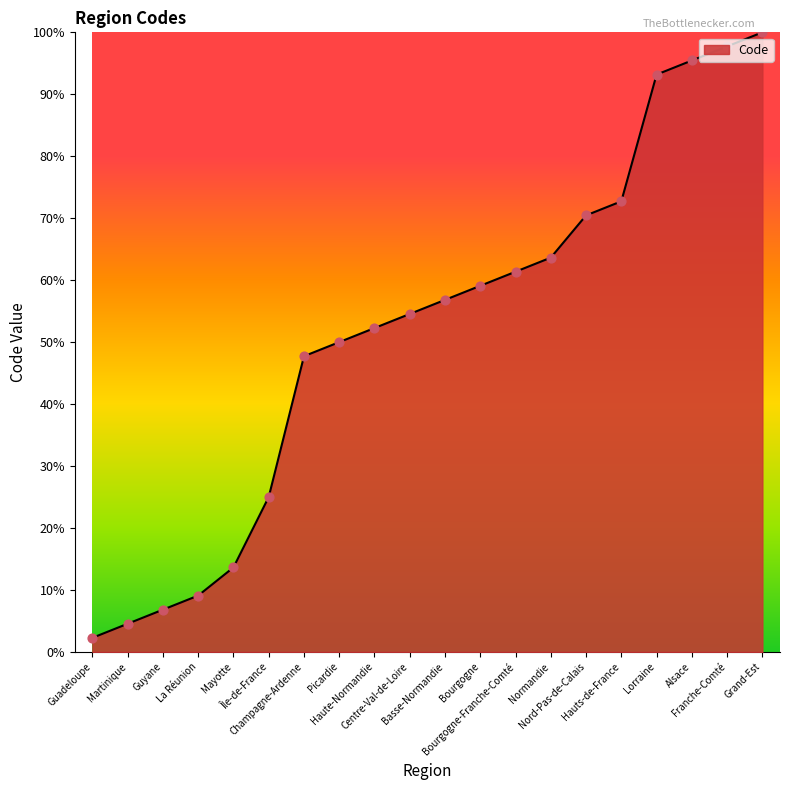

Approximately how many times larger is the value at Lorraine compared to Basse-Normandie?

1.6